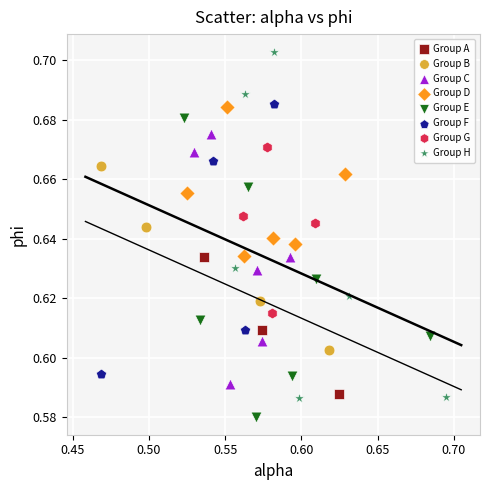

Which series reaches the minimum Y coordinate?

Group E